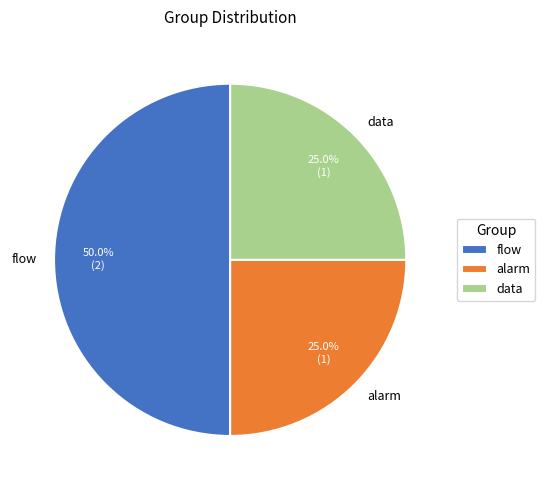

Which has a higher value, flow or alarm?

flow